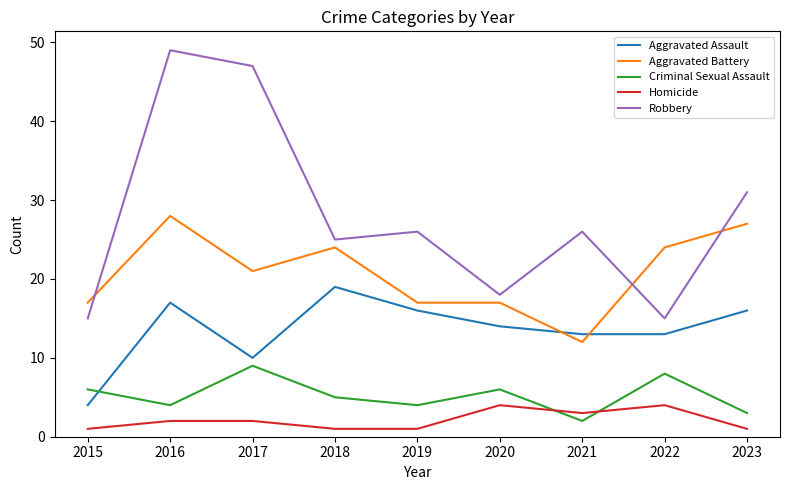

What is the minimum value shown in the chart?

1